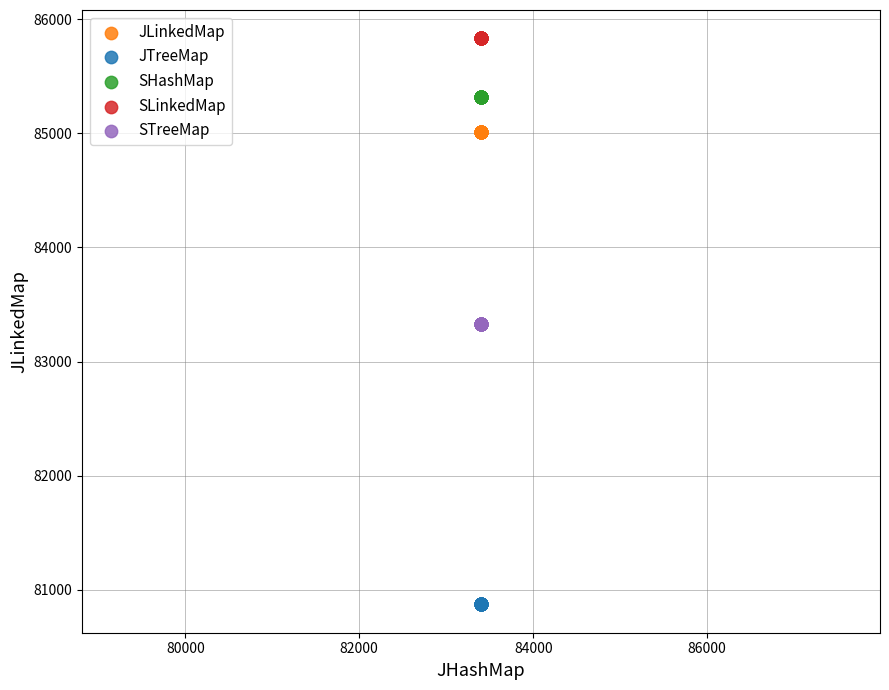

Which series reaches the maximum Y coordinate?

SLinkedMap